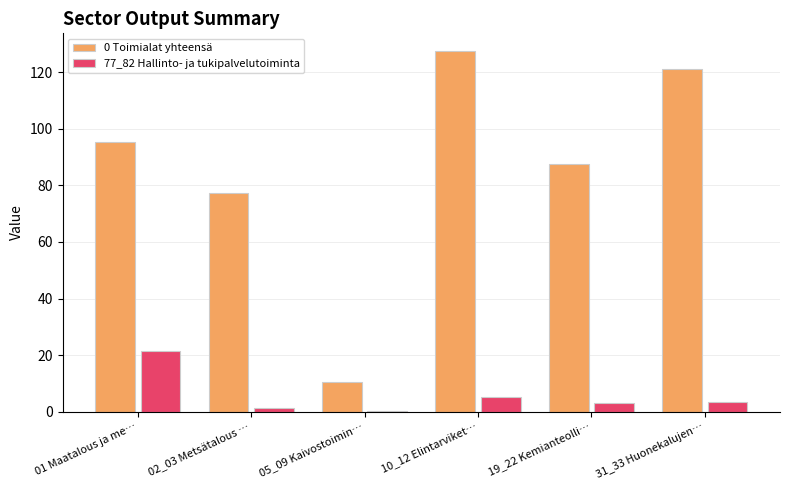

Is the value of 0 Toimialat yhteensä at 19_22 Kemianteolli… greater than the value of 77_82 Hallinto- ja tukipalvelutoiminta at 02_03 Metsätalous …?

Yes